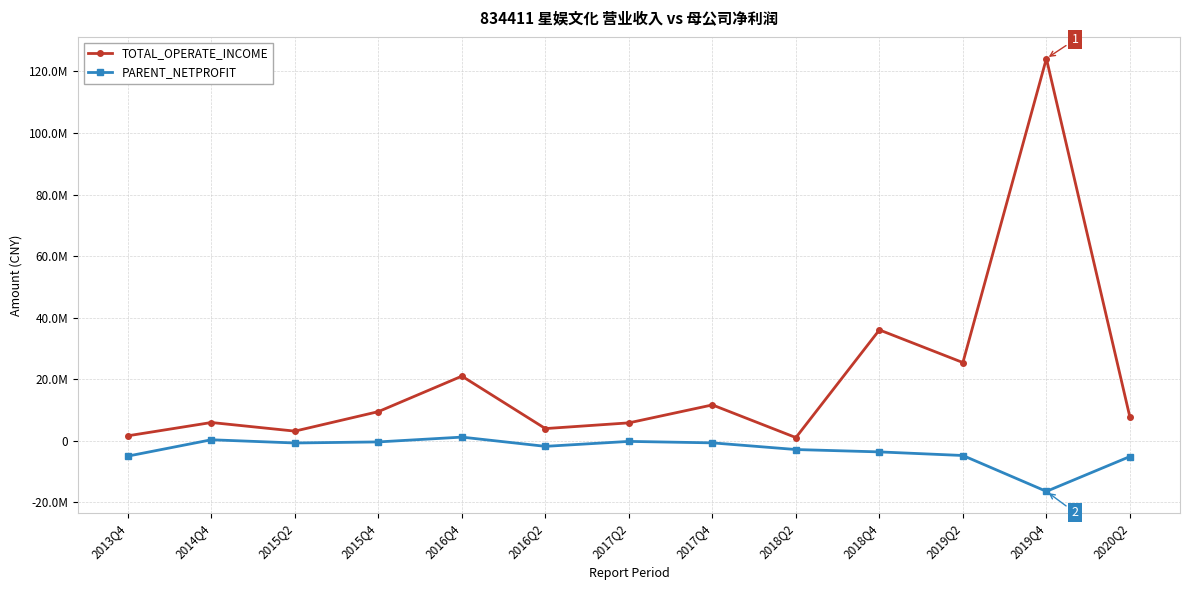

Is the value of TOTAL_OPERATE_INCOME at 2017Q2 greater than the value of PARENT_NETPROFIT at 2016Q2?

Yes